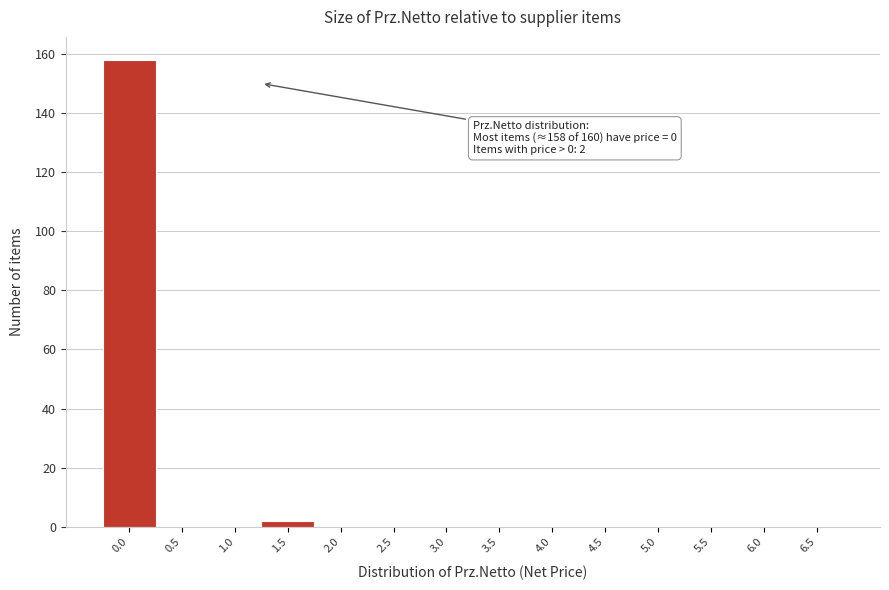

Reading right to left, transcribe all the data shown in this chart.

6.5=0	6.0=0	5.5=0	5.0=0	4.5=0	4.0=0	3.5=0	3.0=0	2.5=0	2.0=0	1.5=2	1.0=0	0.5=0	0.0=158